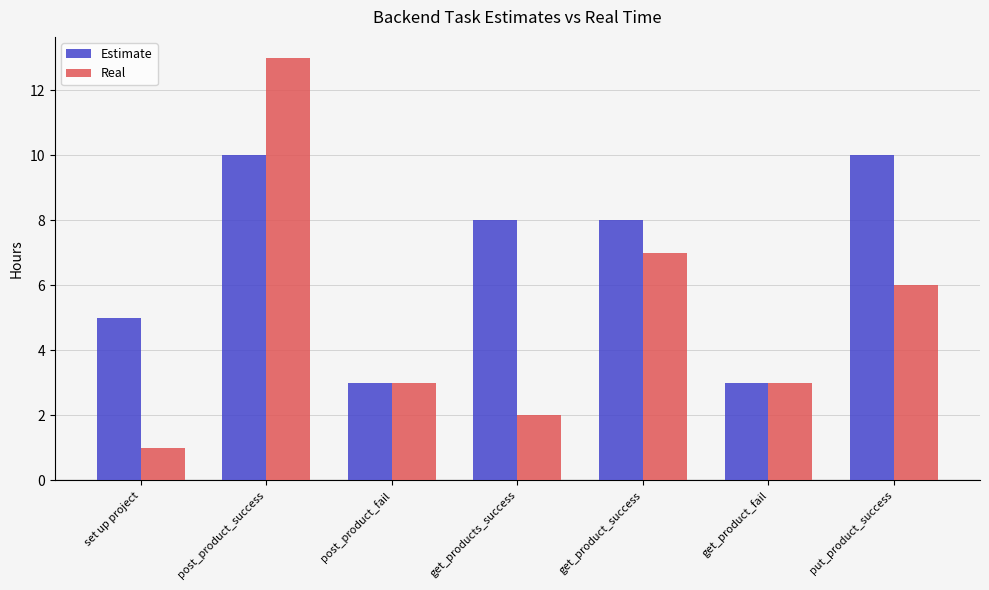

Reading left to right, transcribe all the data shown in this chart.

Estimate: set up project=5	post_product_success=10	post_product_fail=3	get_products_success=8	get_product_success=8	get_product_fail=3	put_product_success=10
Real: set up project=1	post_product_success=13	post_product_fail=3	get_products_success=2	get_product_success=7	get_product_fail=3	put_product_success=6